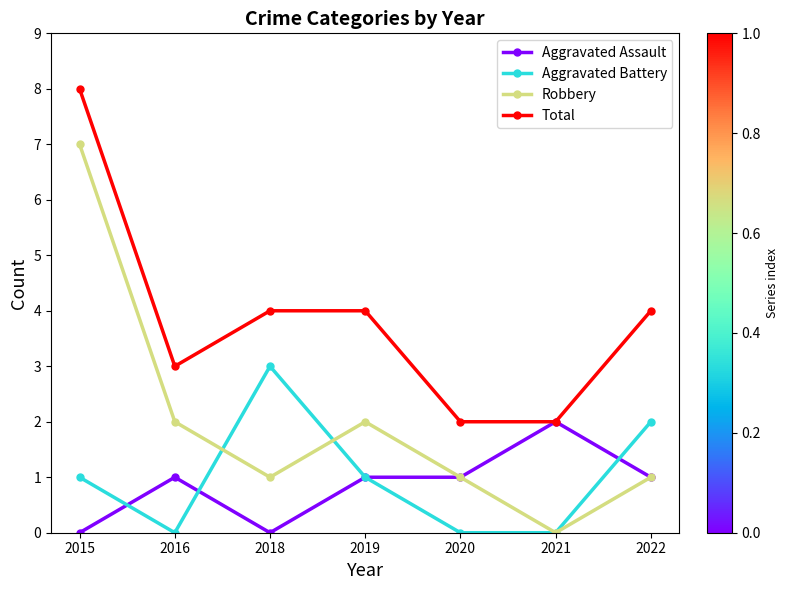

Rank the series by their maximum value, from lowest to highest.

Aggravated Assault, Aggravated Battery, Robbery, Total